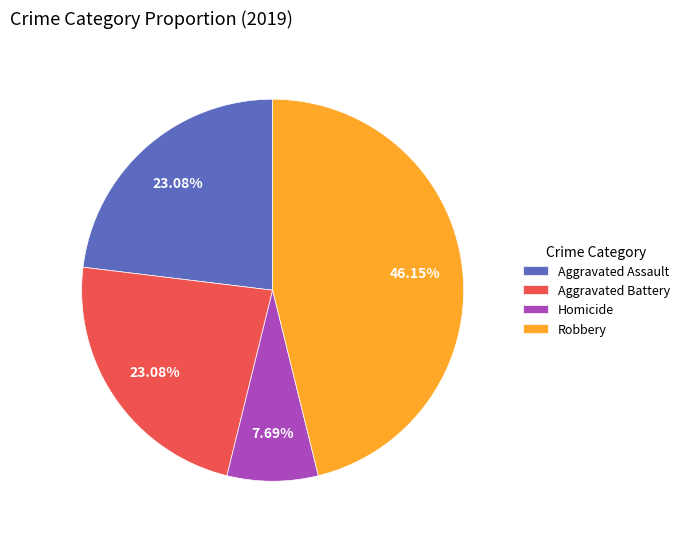

Is Aggravated Battery the majority of the pie?

No